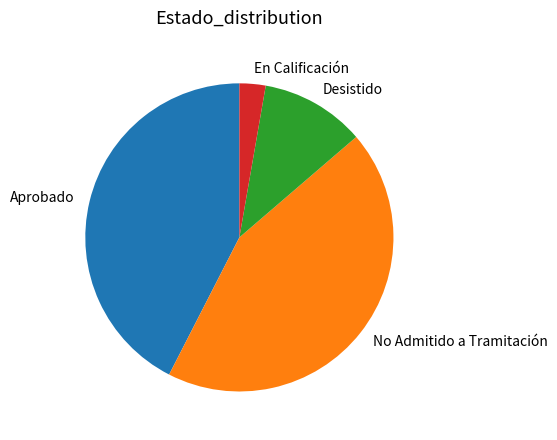

Which category has the biggest portion of the pie?

No Admitido a Tramitación